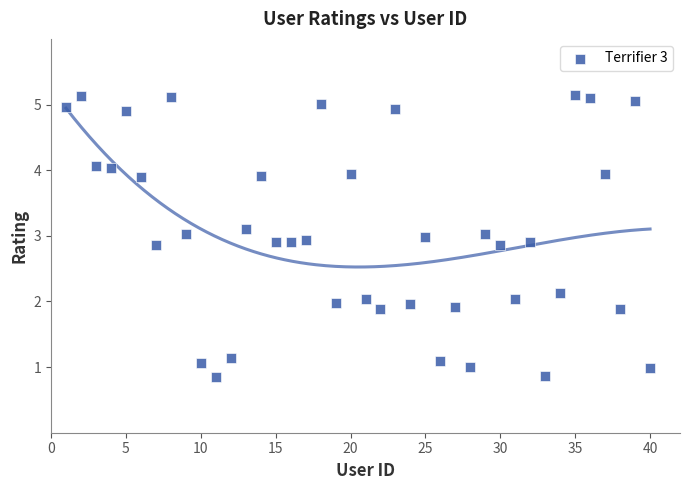

What is the range of Y values (max minus min)?

4.3